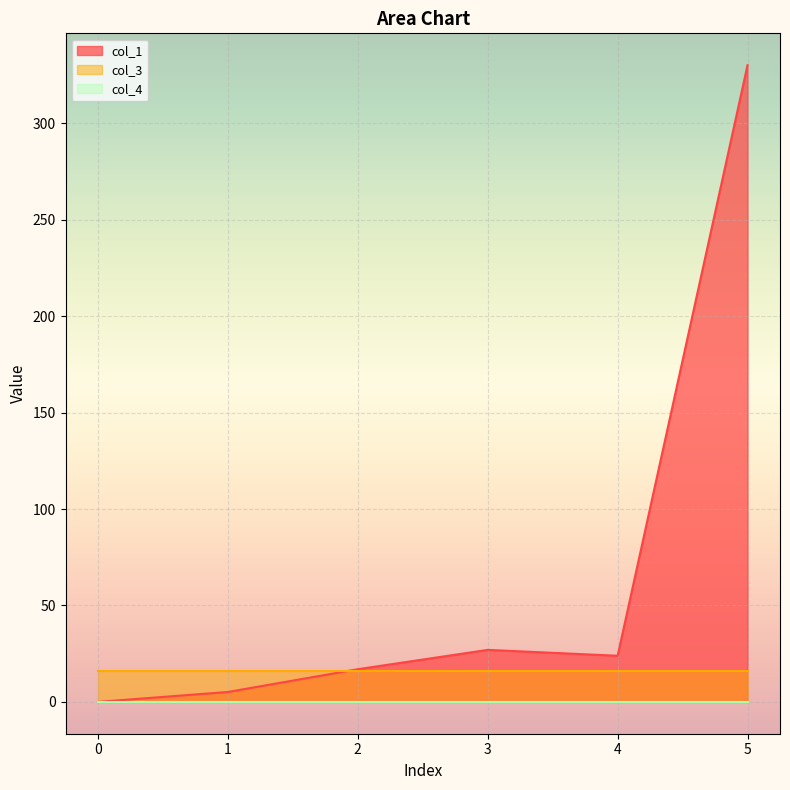

At 3, list the series in order from smallest to largest.

col_4, col_3, col_1